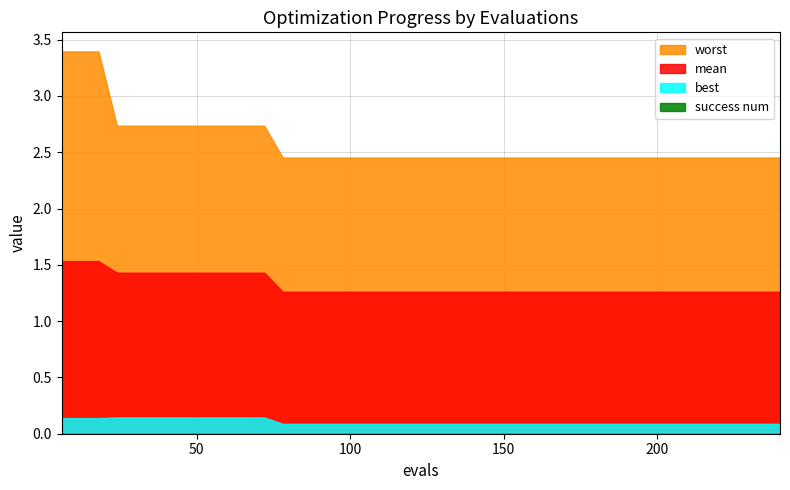

The value of best at 11 is 0.1. True or false?

True